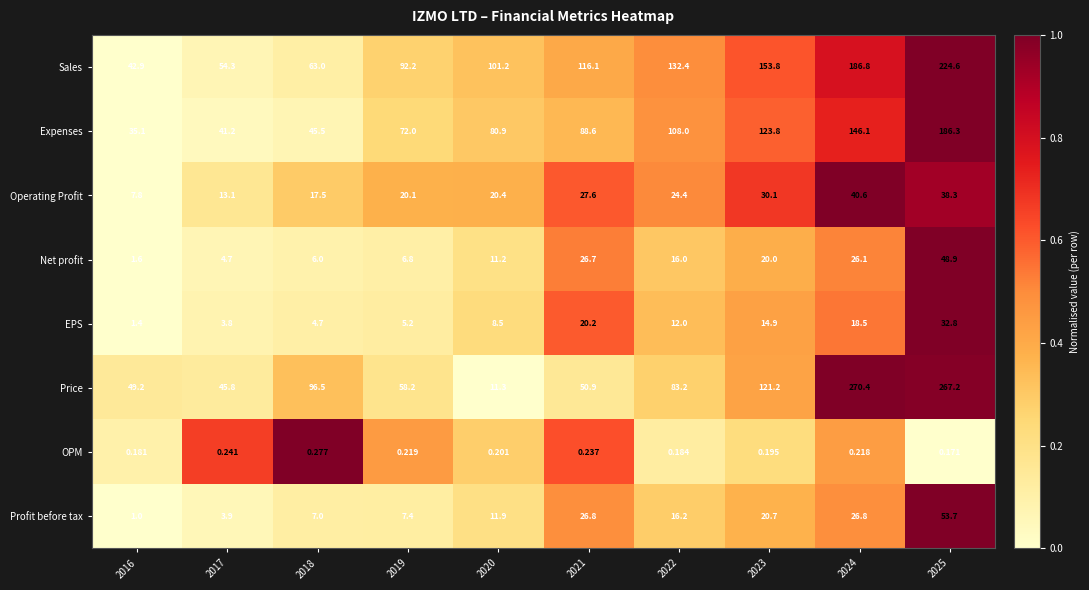

At how many categories does at least one series exceed 0?

10